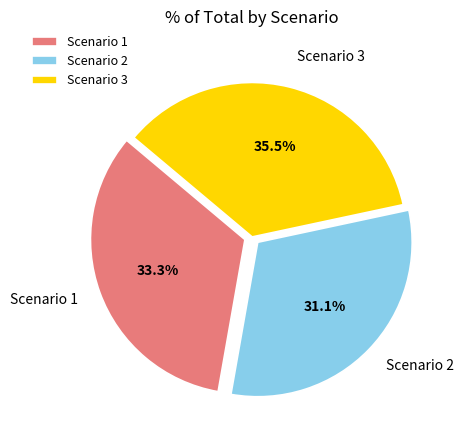

Approximately how many times larger is the value at Scenario 3 compared to Scenario 1?

1.1